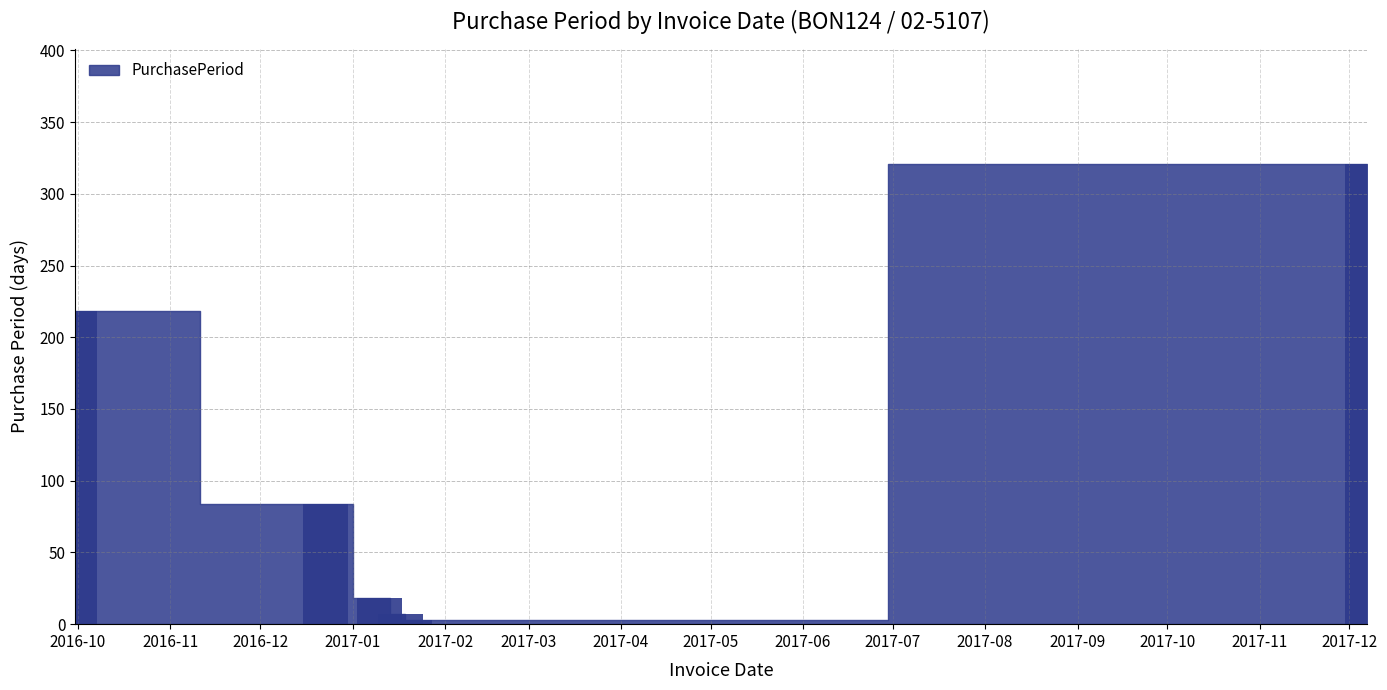

How many data points does each series have?

6